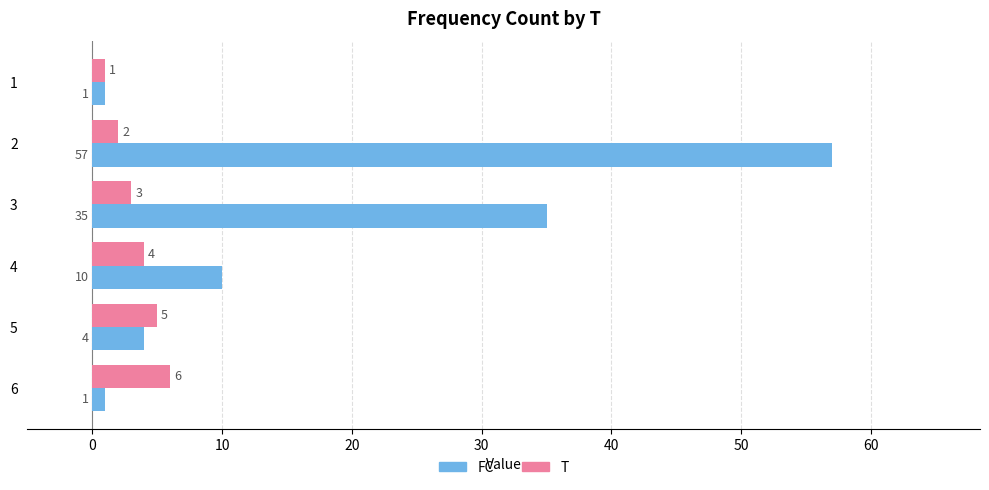

What is the difference between the maximum and minimum values in the FC series?

56